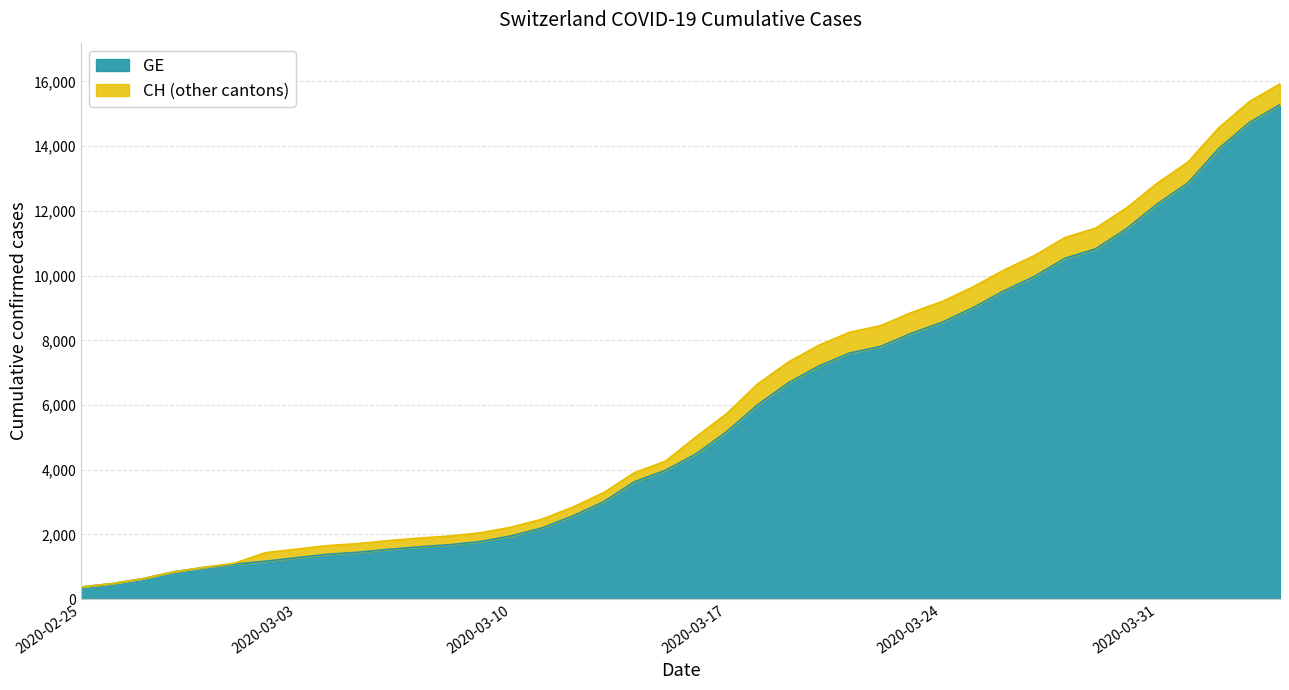

True or false: CH and GE cross at least once.

False